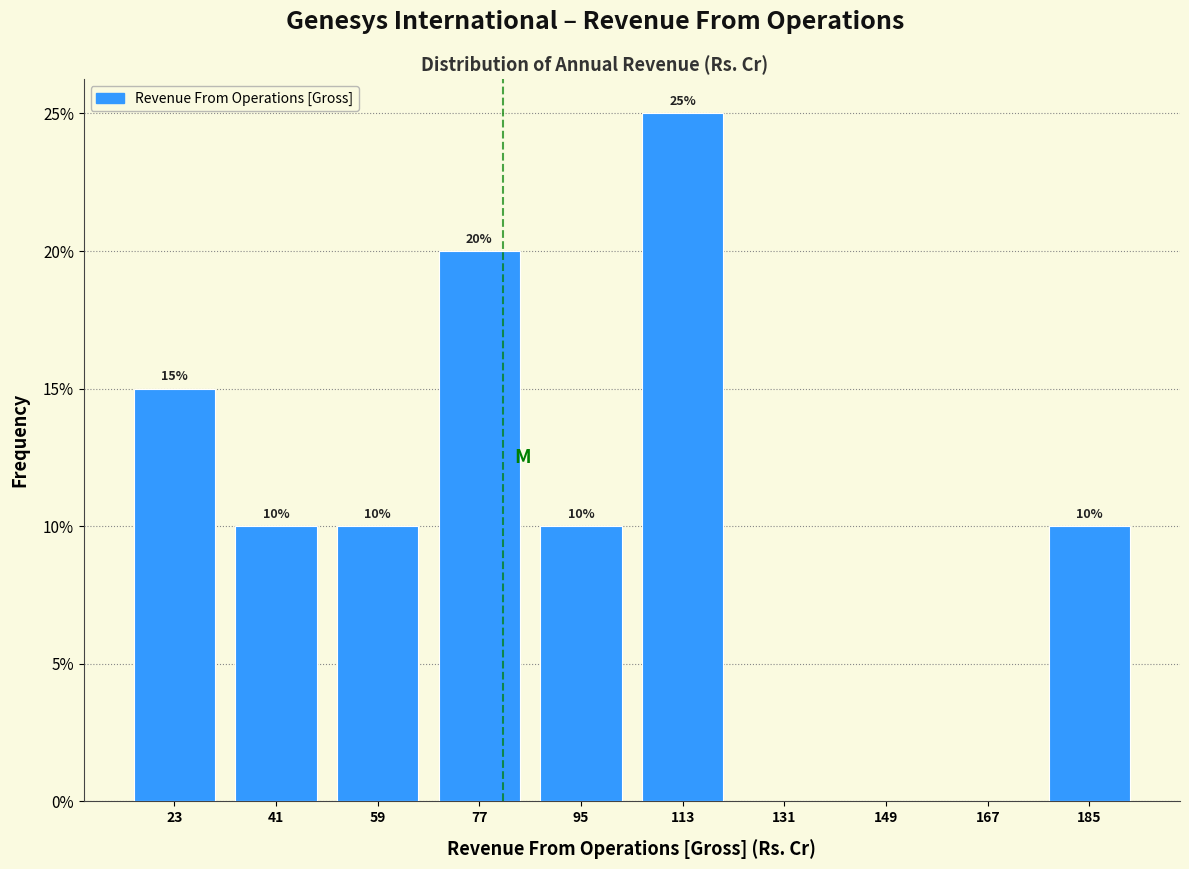

Over which range of the x-axis is the bar tallest?

104 to 122